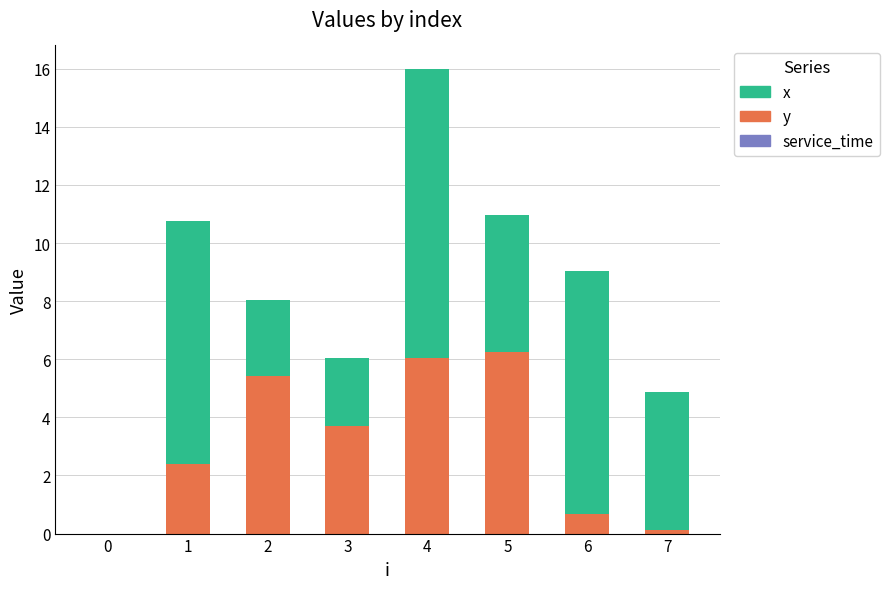

What is the sum of all y values?

24.6